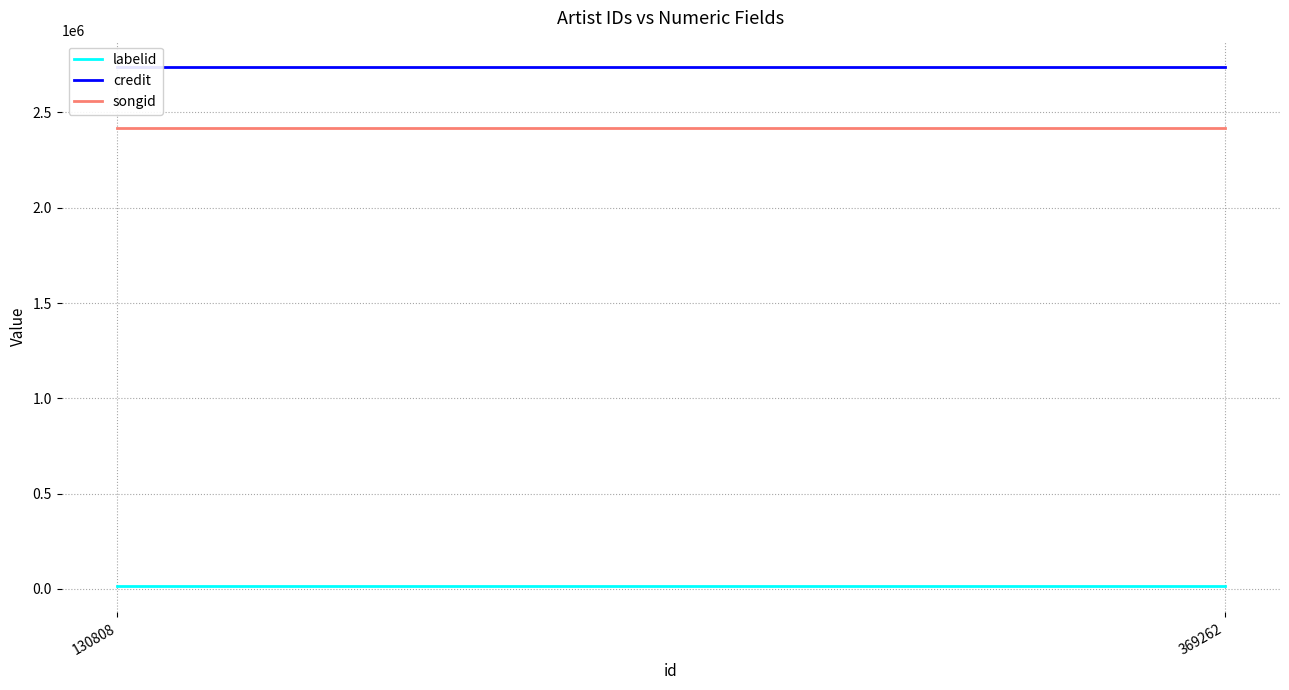

What is the average value of the labelid series?

13093